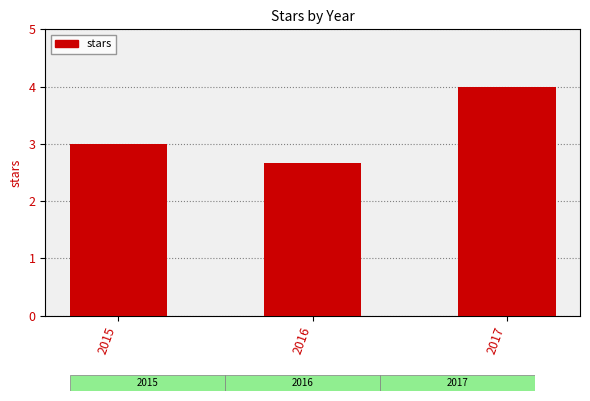

List the labels in order of value, smallest first.

2016, 2015, 2017